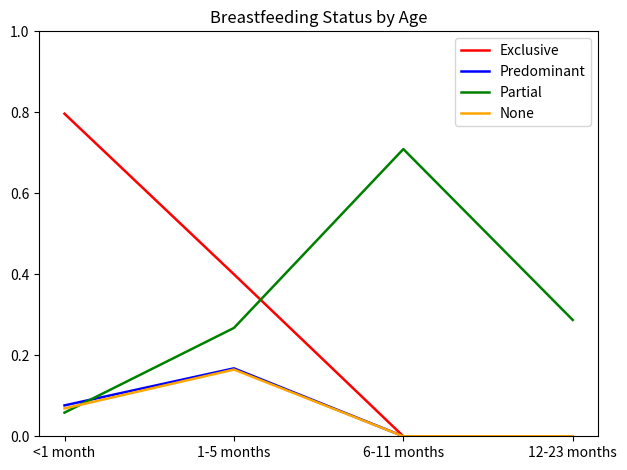

What is the sum of all Partial values?

1.3